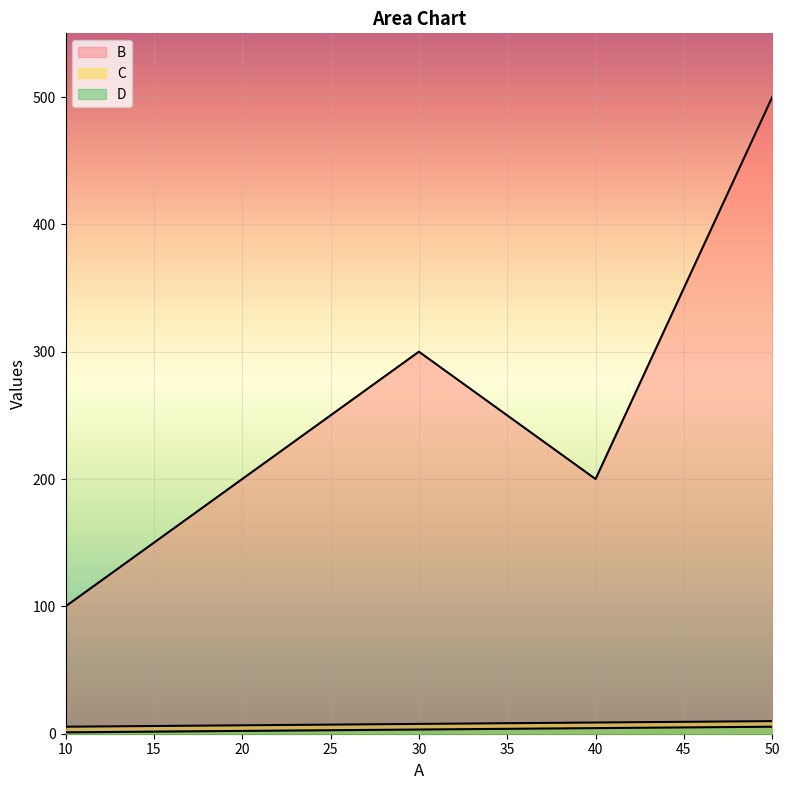

How many lines are shown in the chart?

3